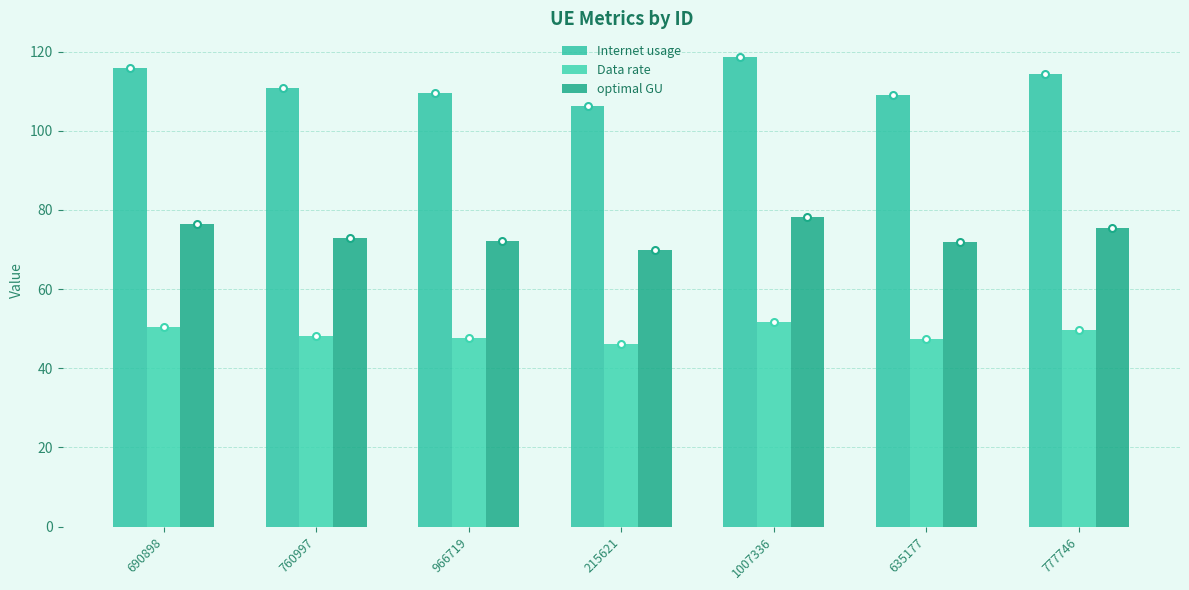

Which category has the lowest value across all series?

215621